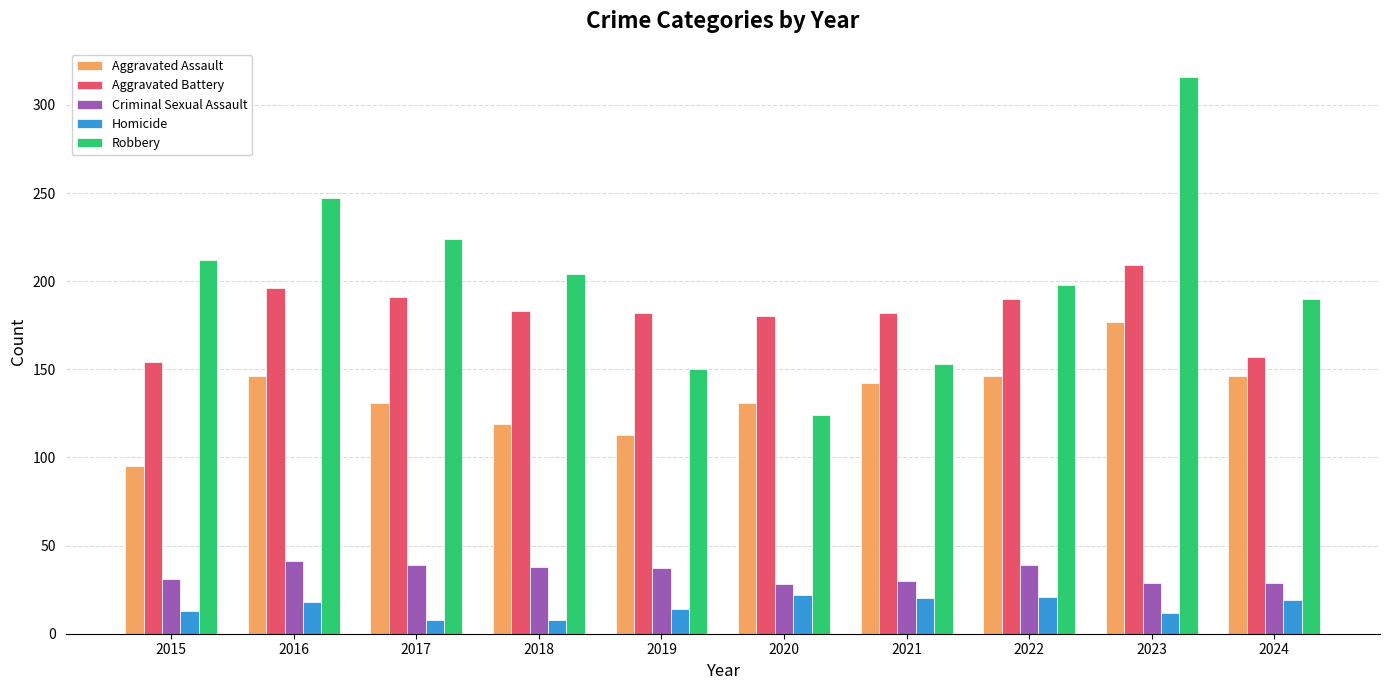

What is the approximate value of Criminal Sexual Assault at 2015?

31